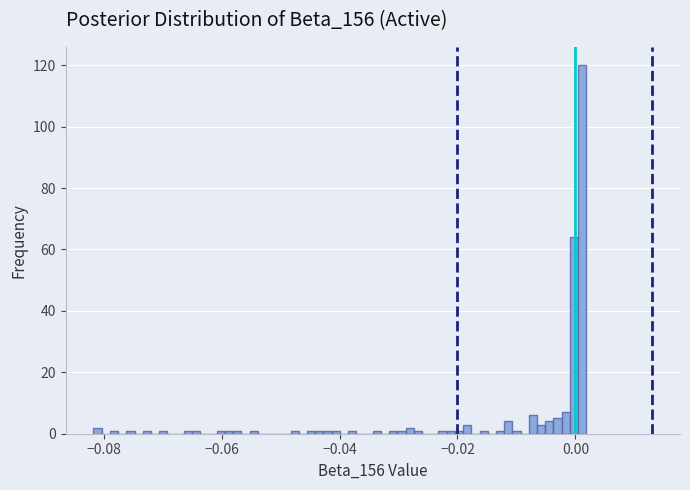

Around what value on the x-axis is the tallest bar? Give the approximate position of its centre, as read against the axis.

0.002